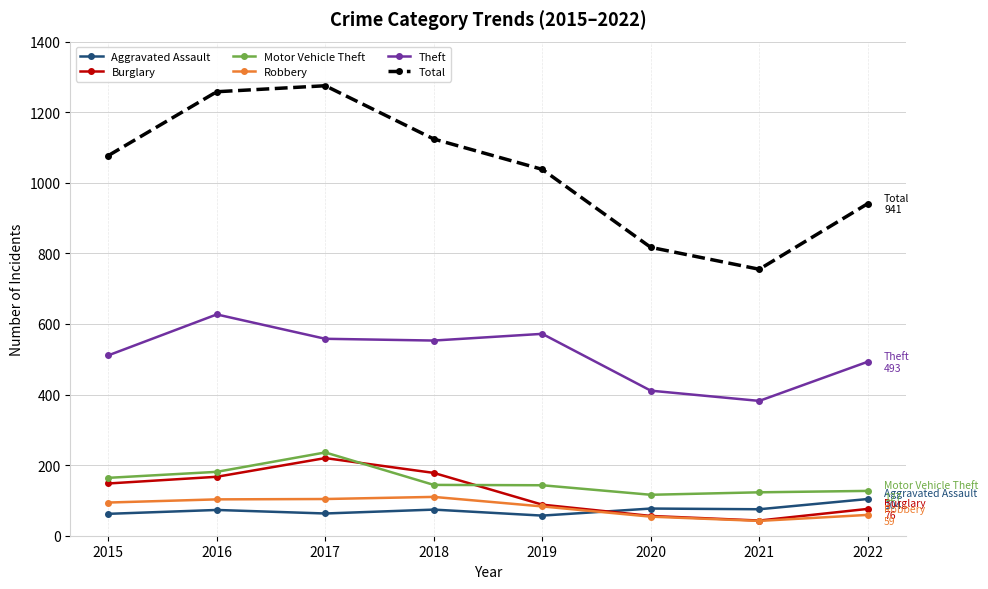

What is the value of the Motor Vehicle Theft point at the 6th from the left?

116